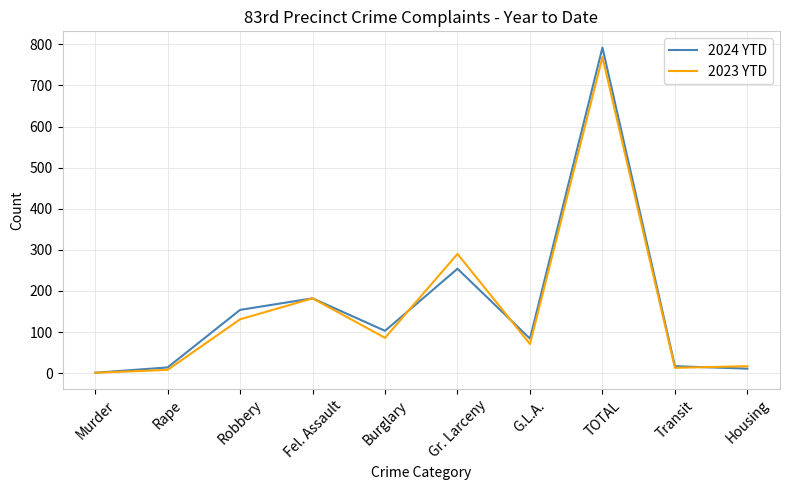

What is the highest value of the 2023 YTD series?

769